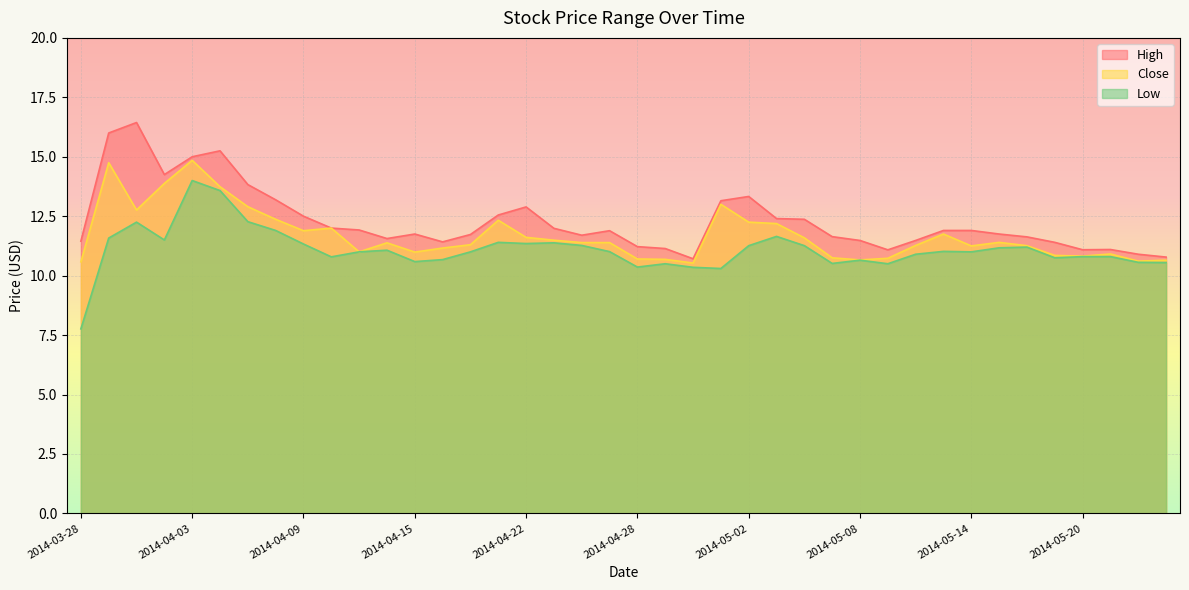

Which has a higher value, 2014-05-12 or 2014-04-22?

2014-04-22